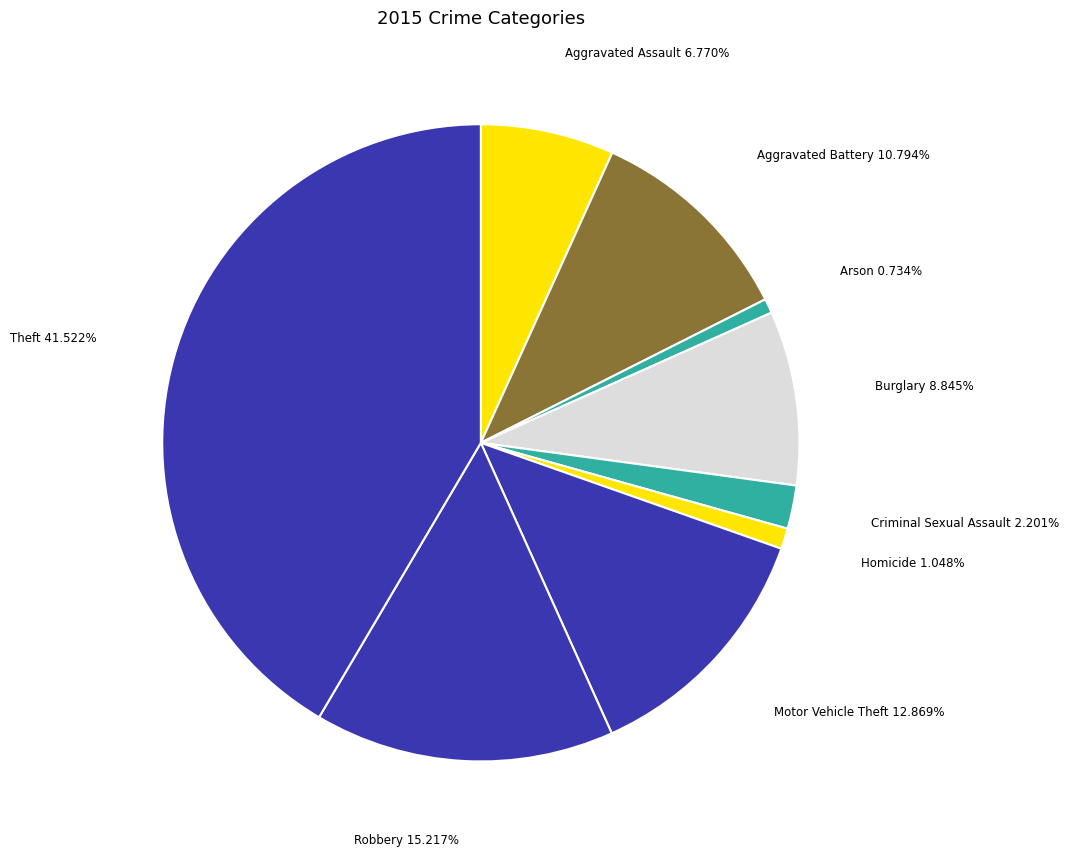

Between Burglary and Aggravated Battery, which is larger?

Aggravated Battery